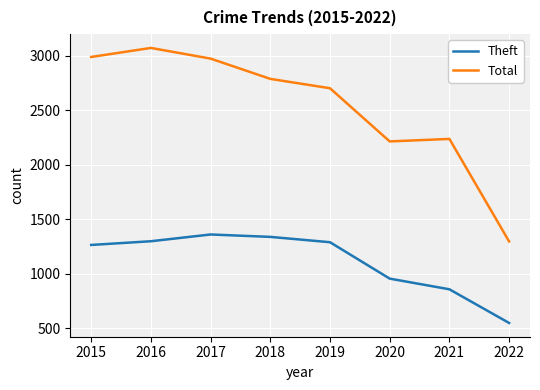

What is the total value across all series at 2017?

4332